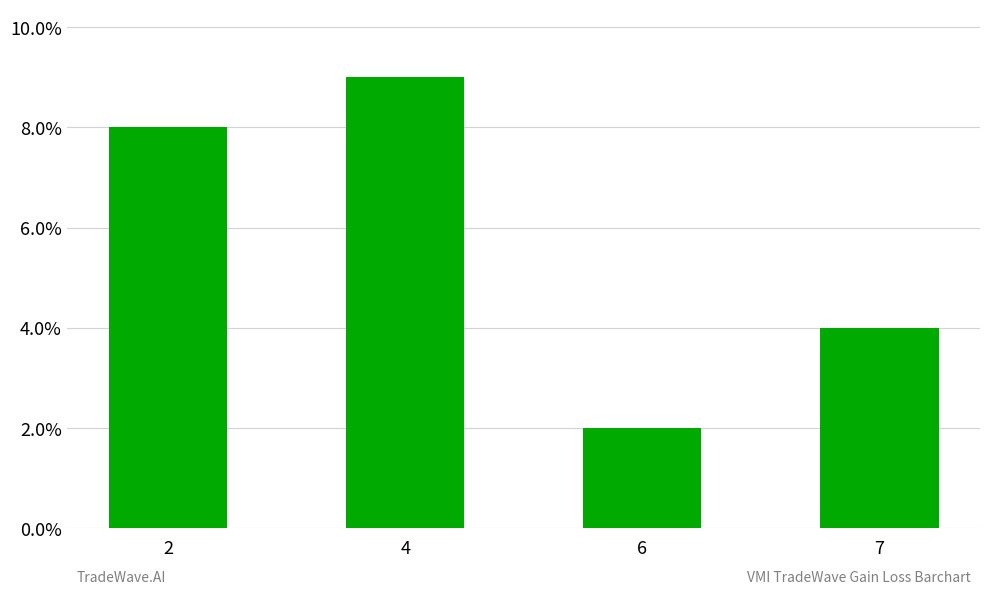

What is the value of the 1st bar from the left?

8